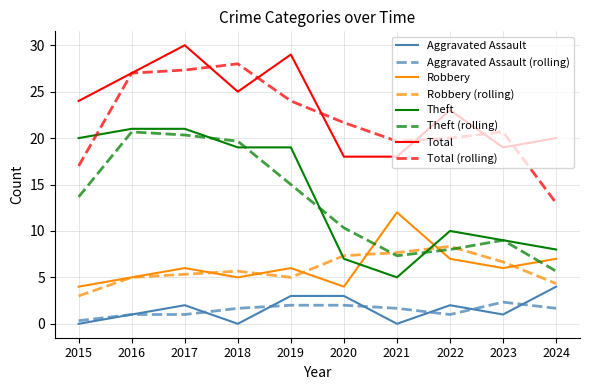

What is the difference between the maximum and minimum values in the Robbery series?

8.0